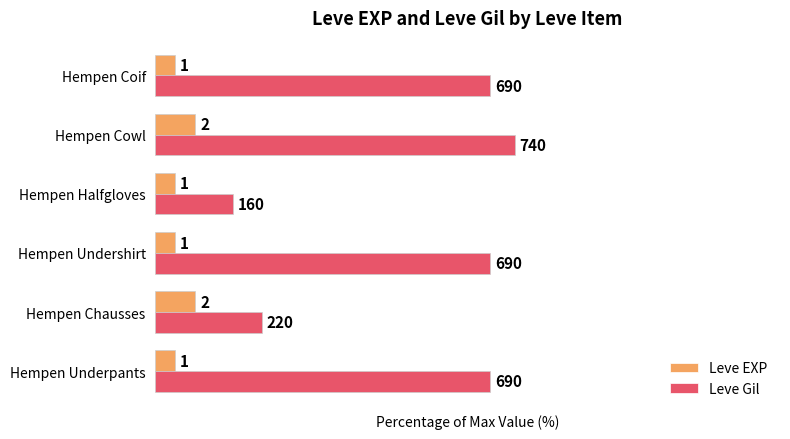

What are all the series names shown in the legend?

Leve EXP, Leve Gil